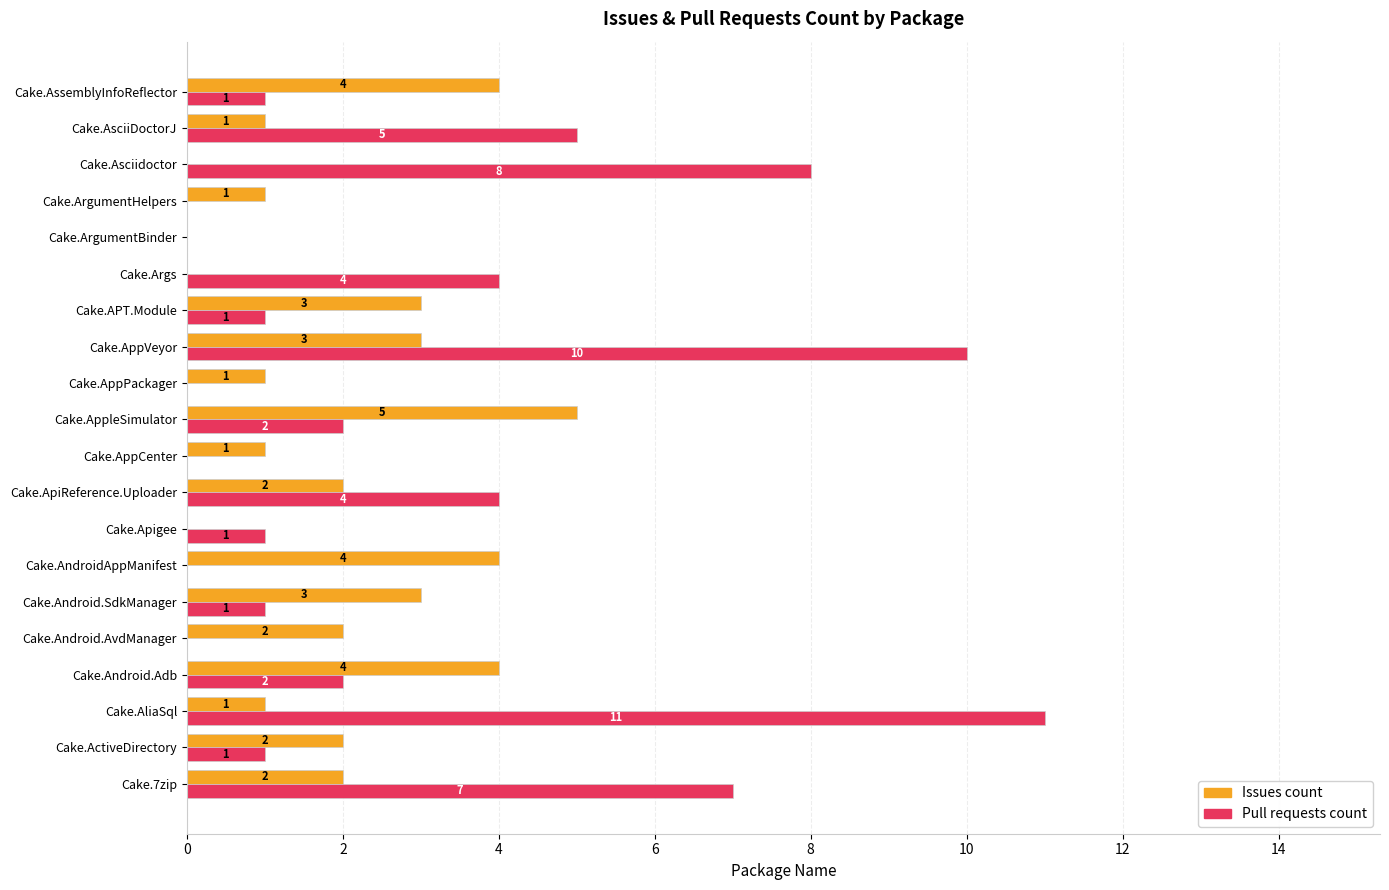

True or false: Issues count has a value of 1 at Cake.AsciiDoctorJ.

True